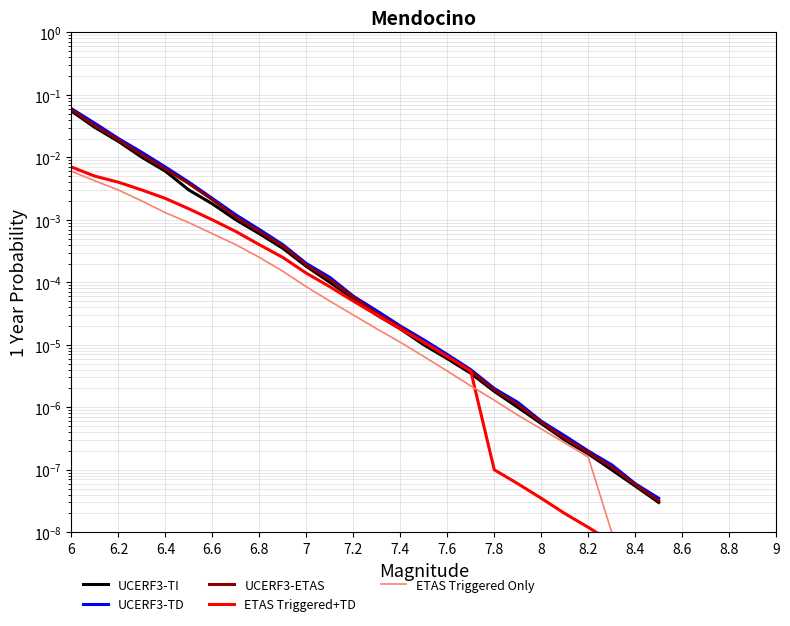

What is the label of the 7th point from the left?

6.6